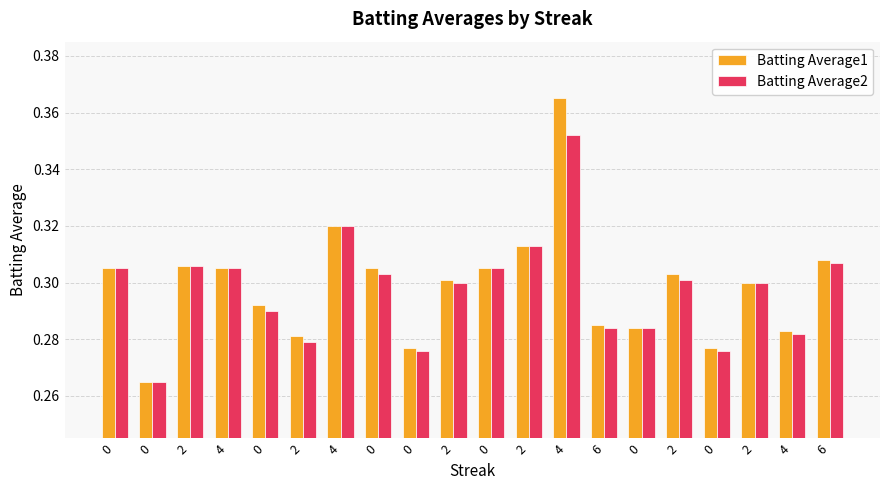

How many data points does each series have?

20